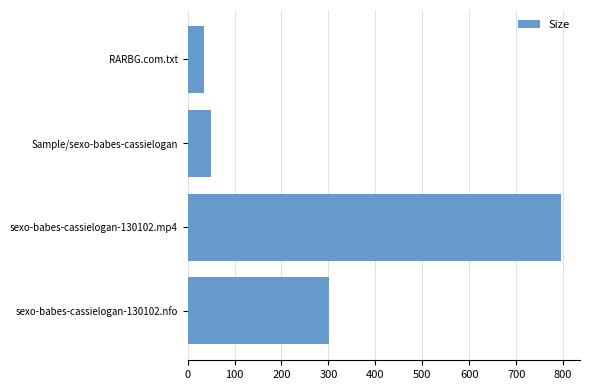

What value does the data have at Sample/sexo-babes-cassielogan?

49.6